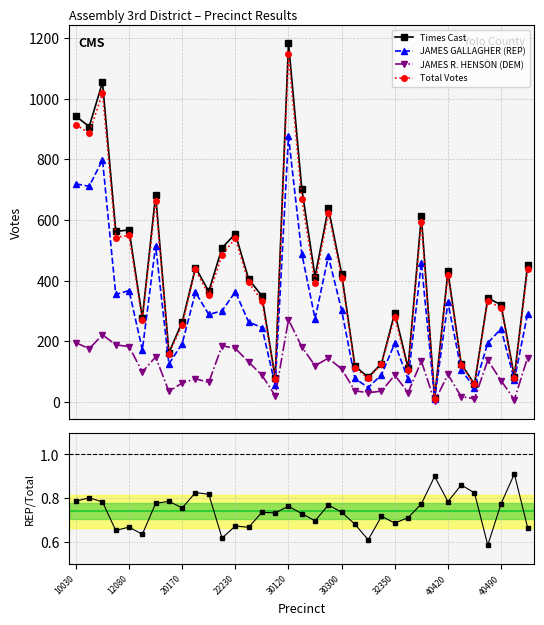

What is the minimum value shown in the chart?

0.6